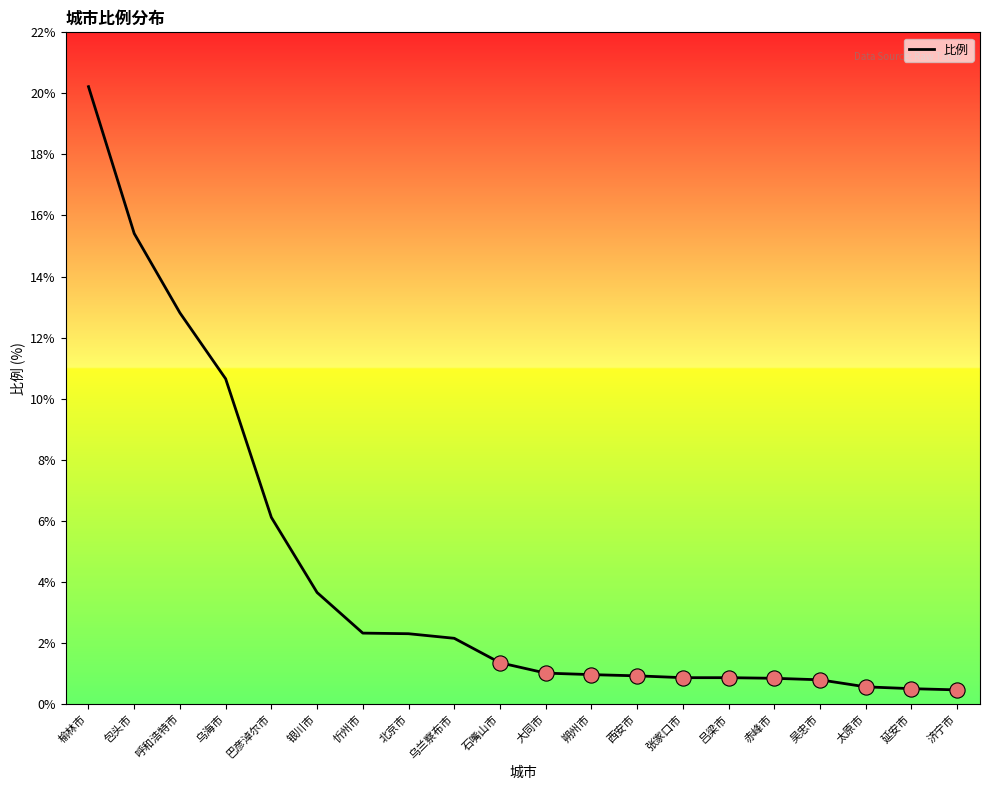

Which has a higher value, 乌兰察布市 or 赤峰市?

乌兰察布市